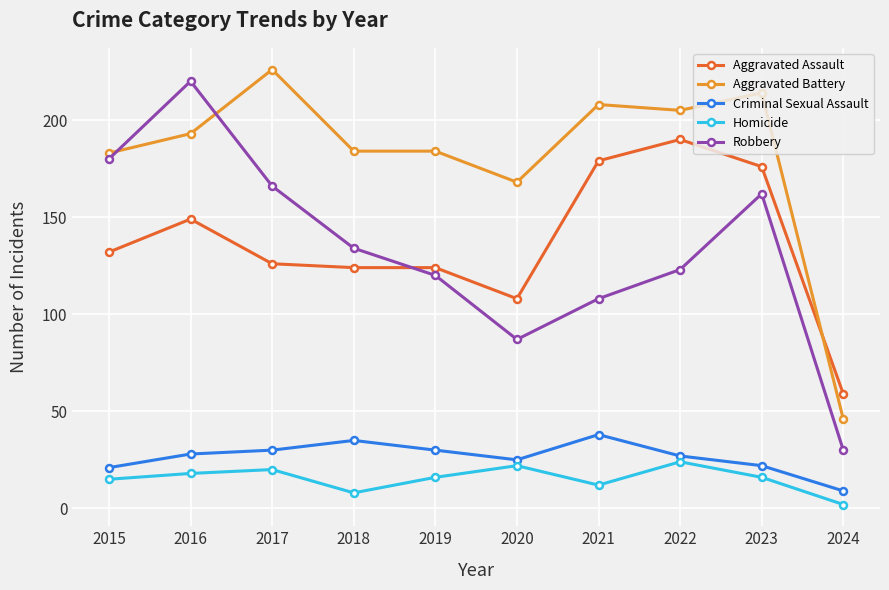

What is the smallest value displayed?

2